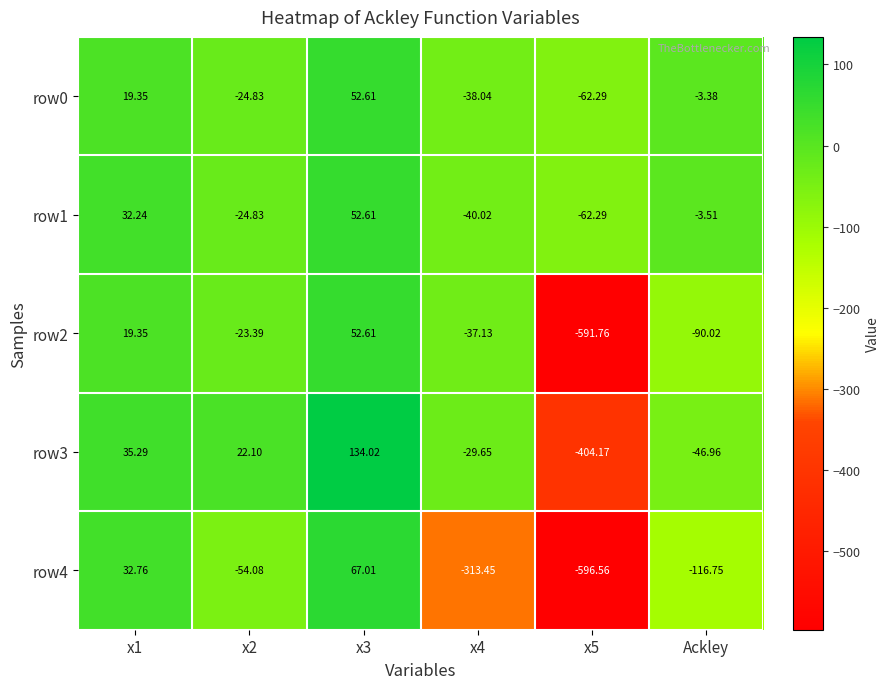

At which label is row1 closest to -4?

Ackley